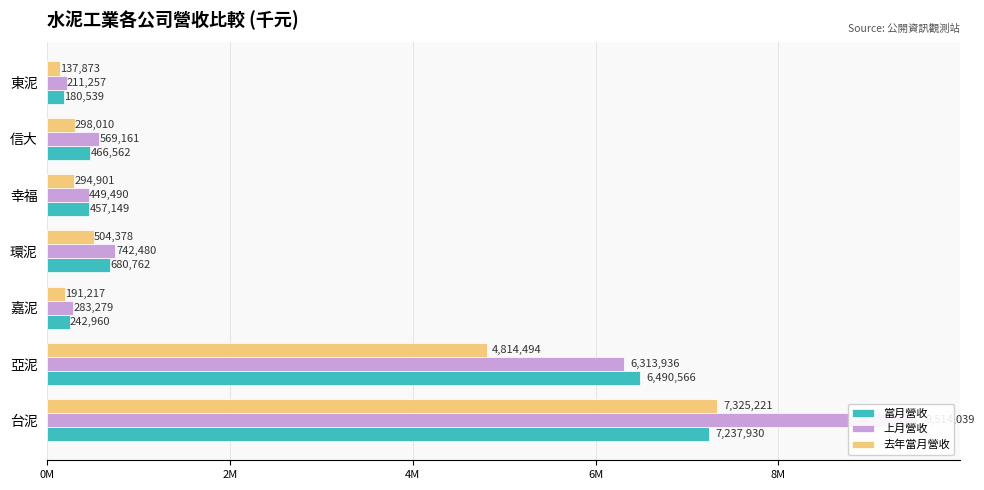

How many data points in 上月營收 are less than 569161?

3